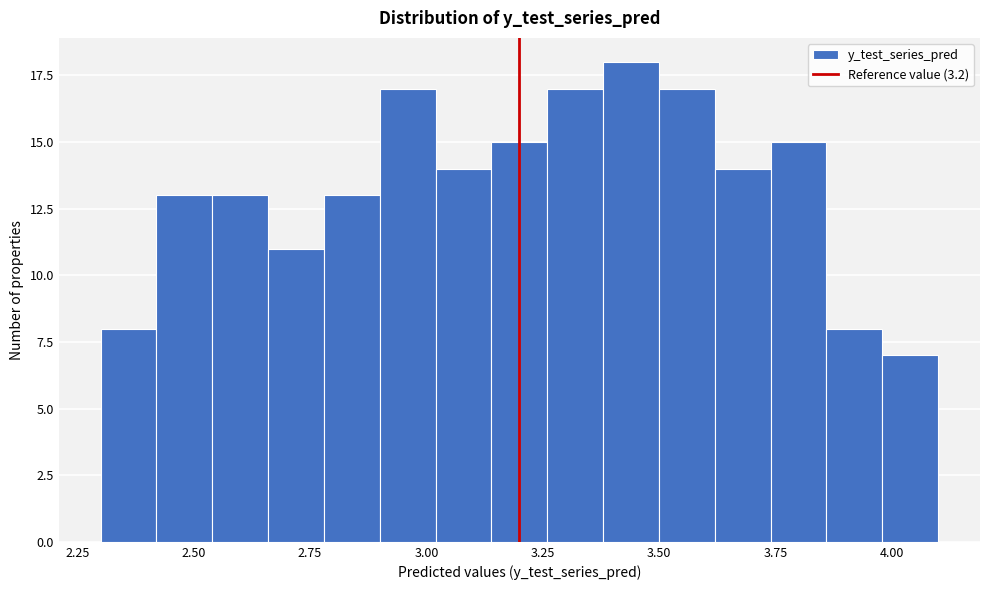

Read against the x-axis, roughly where is the centre of the tallest bar?

3.45